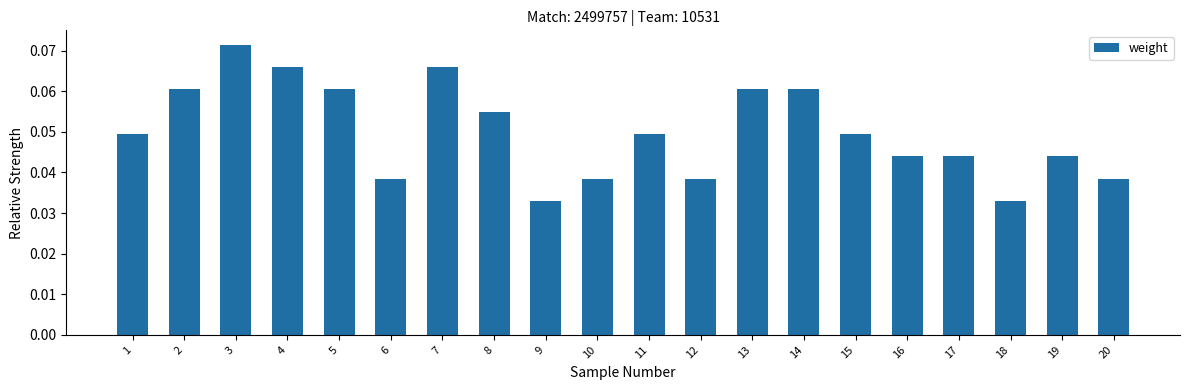

The value at 5 is 0.0. True or false?

False